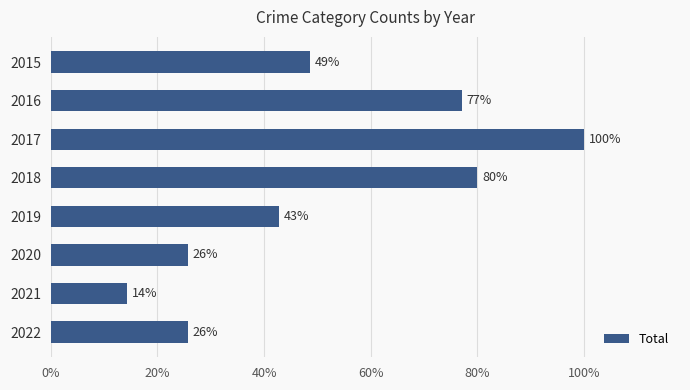

Does the chart contain any negative values?

No